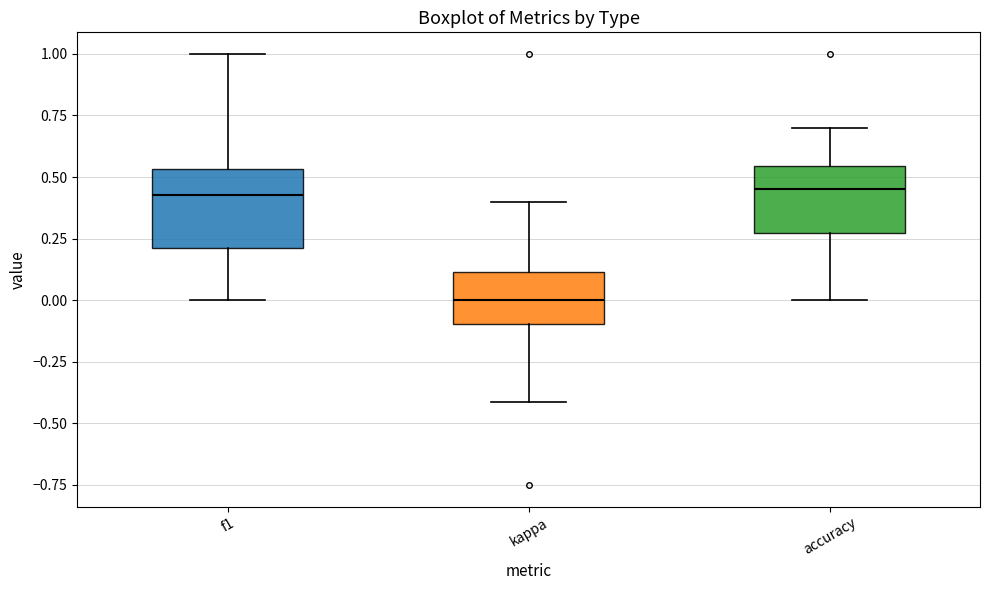

Reading left to right, read every box against the y-axis: the position of its median line, the range the box covers, and the ends of its whiskers. The values are not printed on the chart, so give them approximately, as read against the axis.

f1: median 0.45, box 0.20 to 0.55, whiskers 0.00 to 1.00
kappa: median 0.00, box -0.10 to 0.10, whiskers -0.40 to 0.40
accuracy: median 0.45, box 0.25 to 0.55, whiskers 0.00 to 0.70